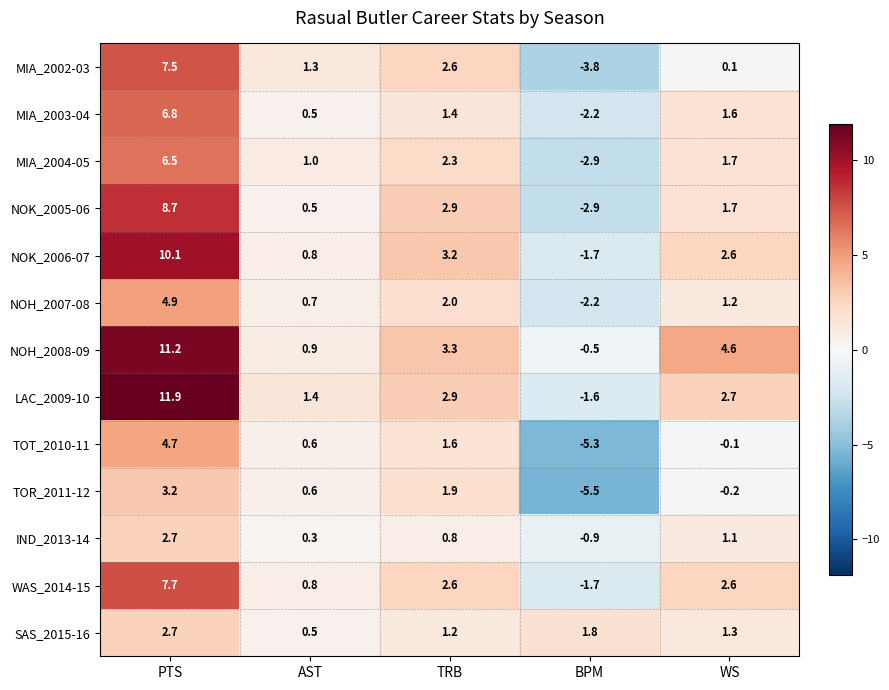

How many series are shown in this chart?

13